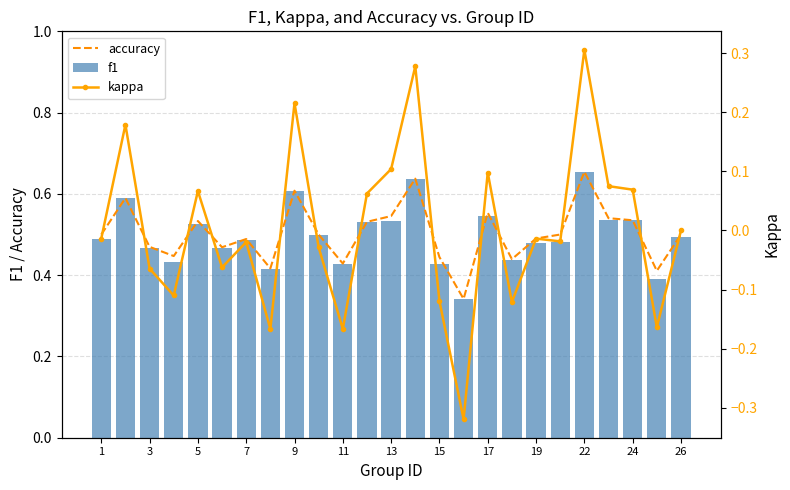

Rank the series by their maximum value, from lowest to highest.

kappa, f1, accuracy